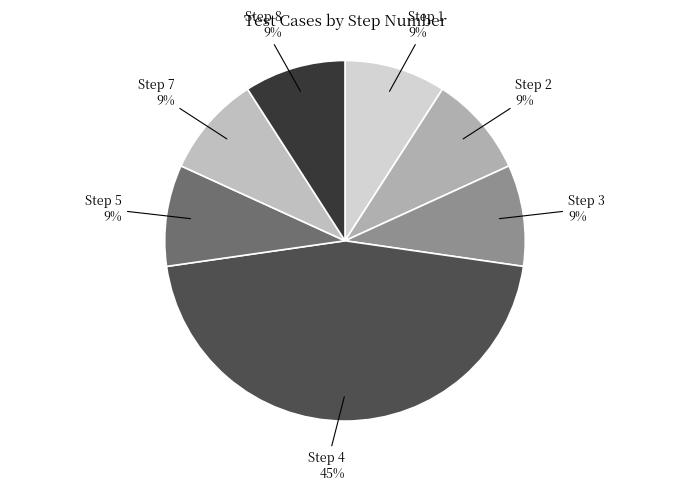

How many segments does this pie chart have?

7